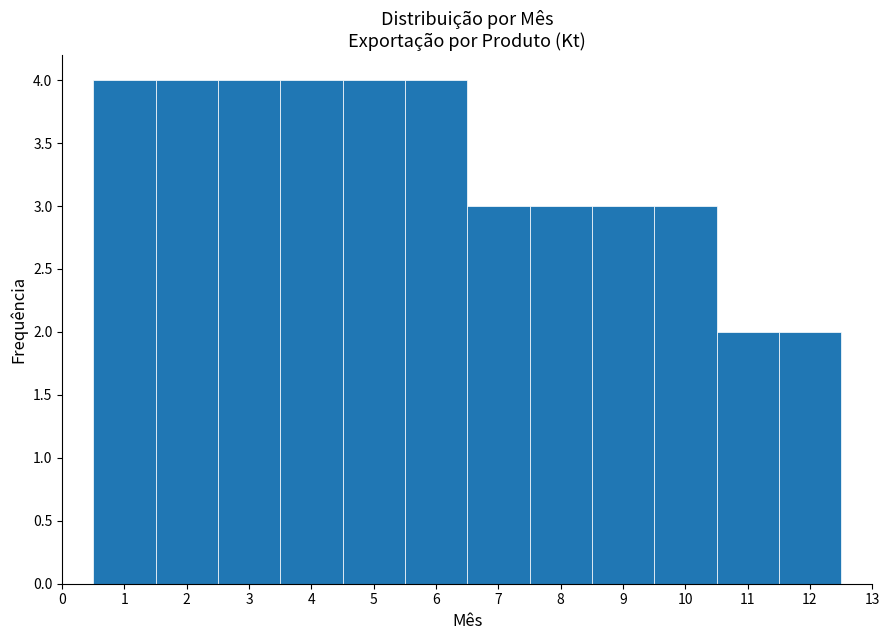

What is the height of the bar covering 8.5 to 9.5 on the x-axis? The values are not printed on the chart, so give them approximately, as read against the axis.

3